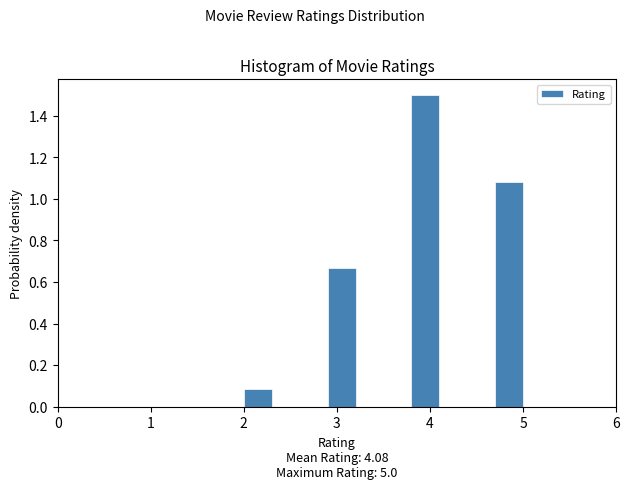

Around what value on the x-axis is the tallest bar? Give the approximate position of its centre, as read against the axis.

4.0